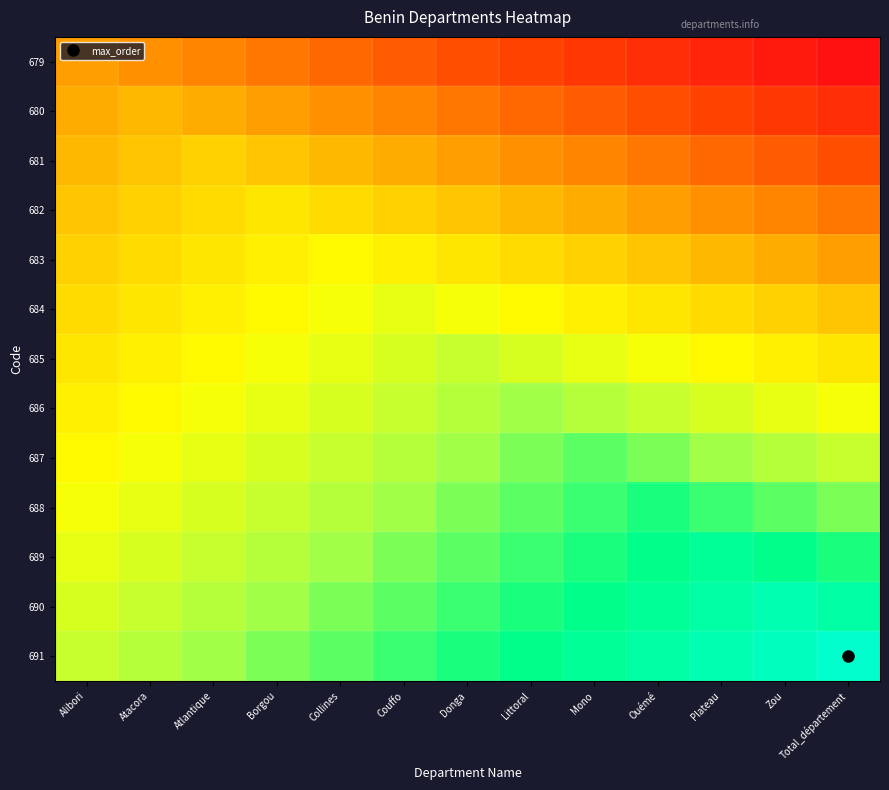

At which category does the chart reach its minimum across all series?

Total_département